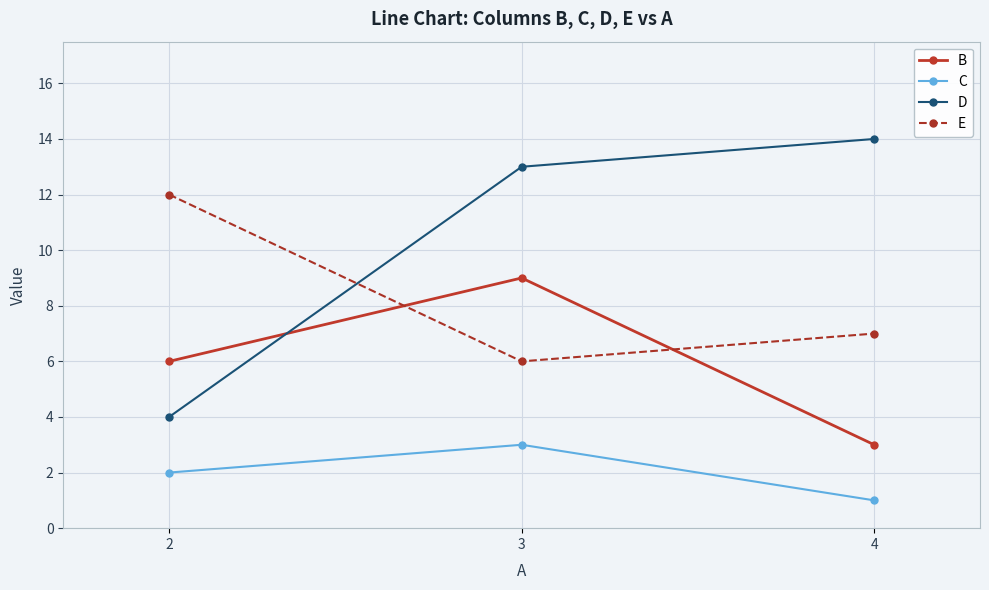

Reading right to left, list all the values displayed in this chart.

B: 4=3	3=9	2=6
C: 4=1	3=3	2=2
D: 4=14	3=13	2=4
E: 4=7	3=6	2=12